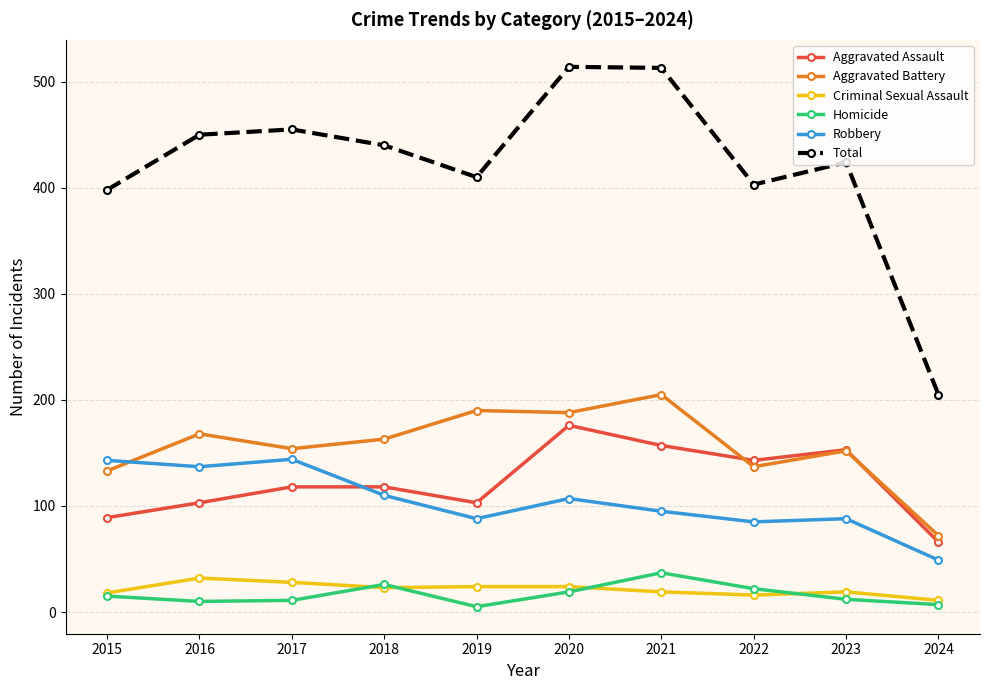

How many lines are shown in the chart?

6